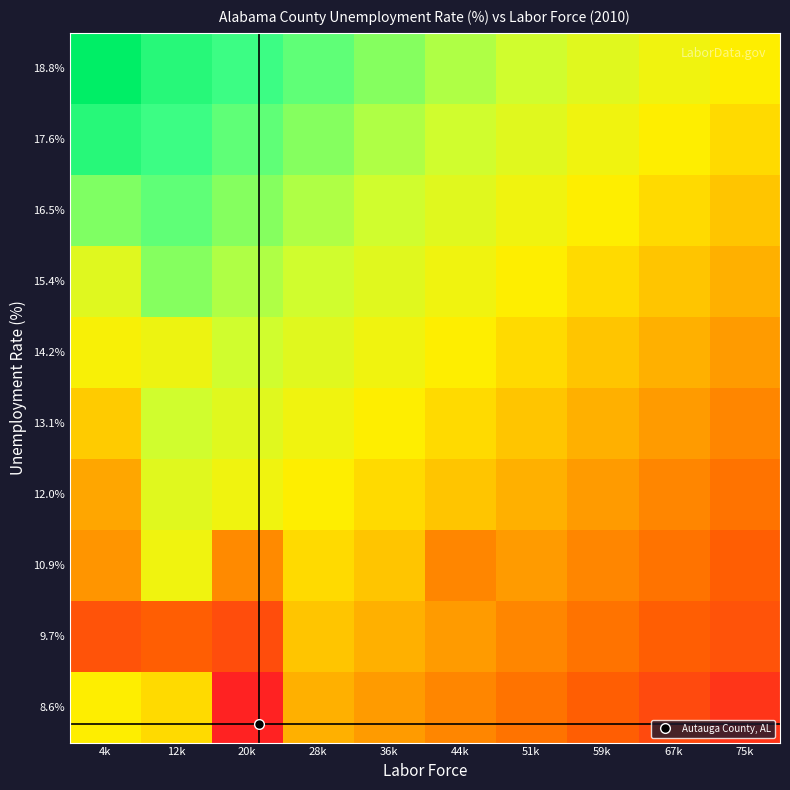

What is the total value across all series at 28k?

151.0